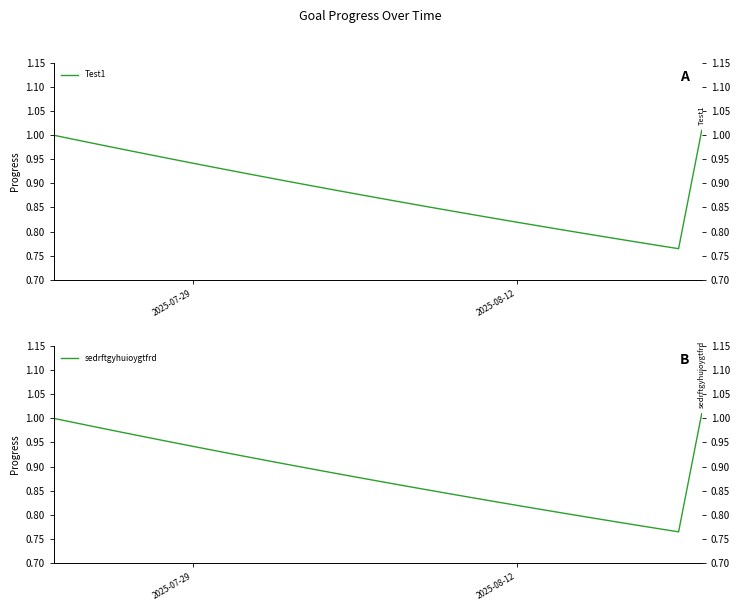

Is this an area chart (filled region under the line)?

No